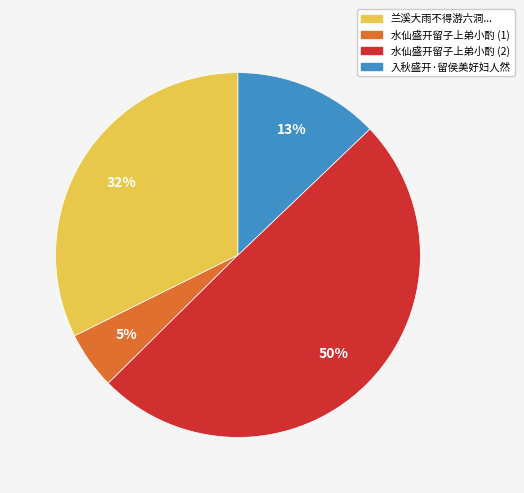

How many slices are in this pie chart?

4